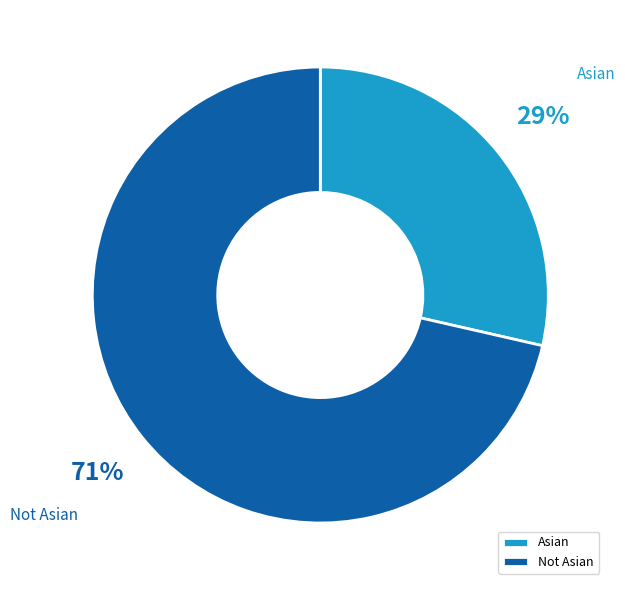

Is there a majority slice in this chart?

Yes